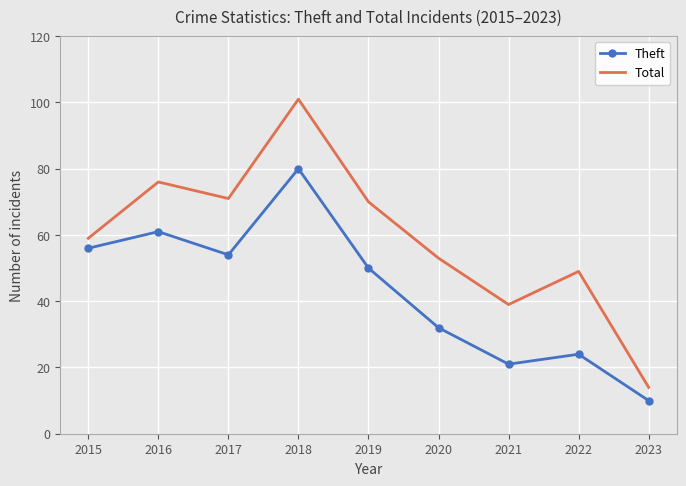

Reading left to right, transcribe all the data shown in this chart.

Theft: 2015=56	2016=61	2017=54	2018=80	2019=50	2020=32	2021=21	2022=24	2023=10
Total: 2015=59	2016=76	2017=71	2018=101	2019=70	2020=53	2021=39	2022=49	2023=14